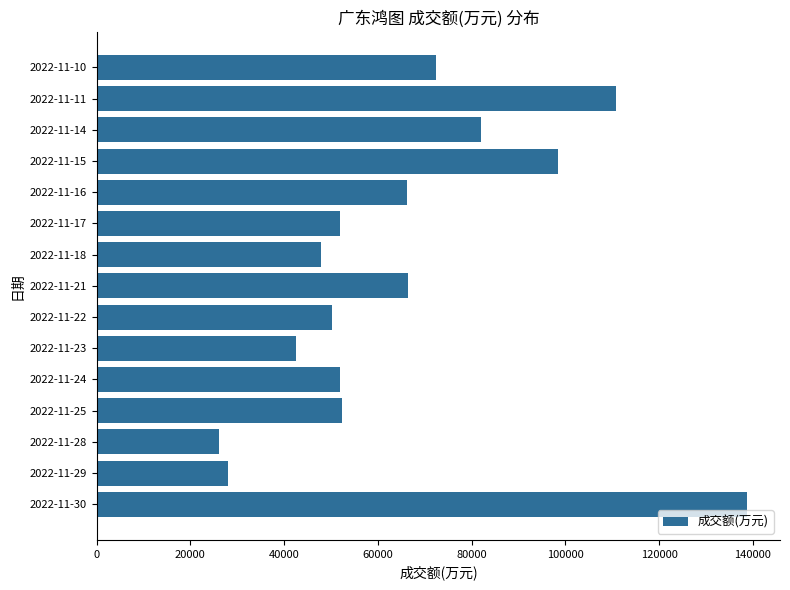

How many data points are less than 52340?

7